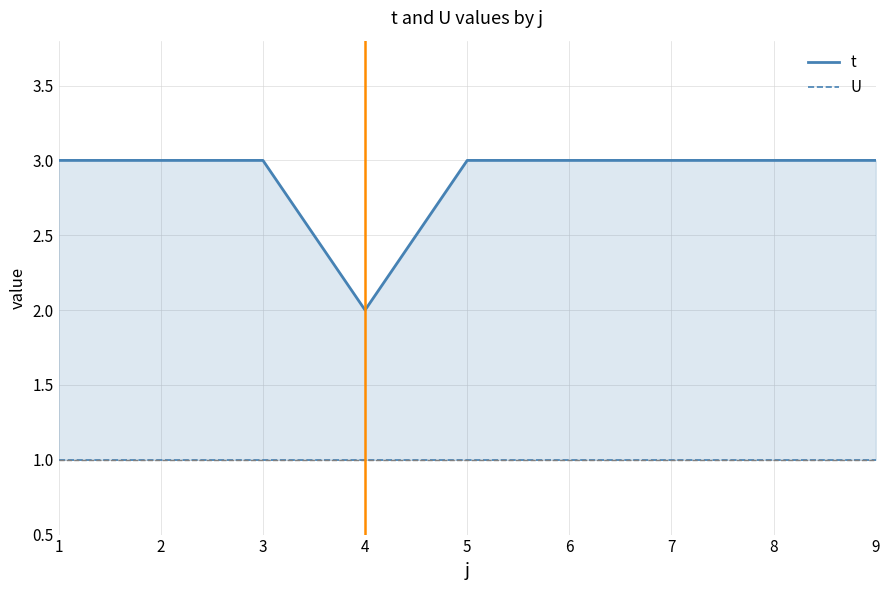

The U series shows 1 at 4. True or false?

True